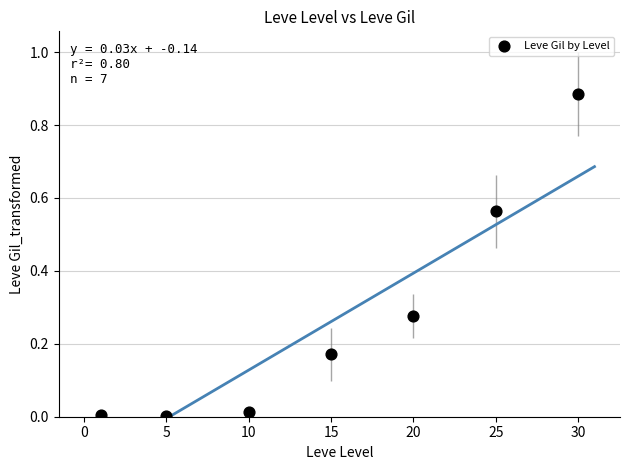

What is the range of X values (max minus min)?

29.0